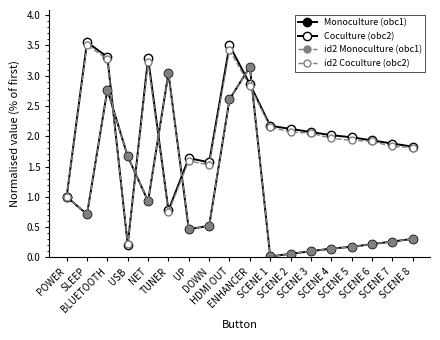

At which category does the chart reach its minimum across all series?

SCENE 1